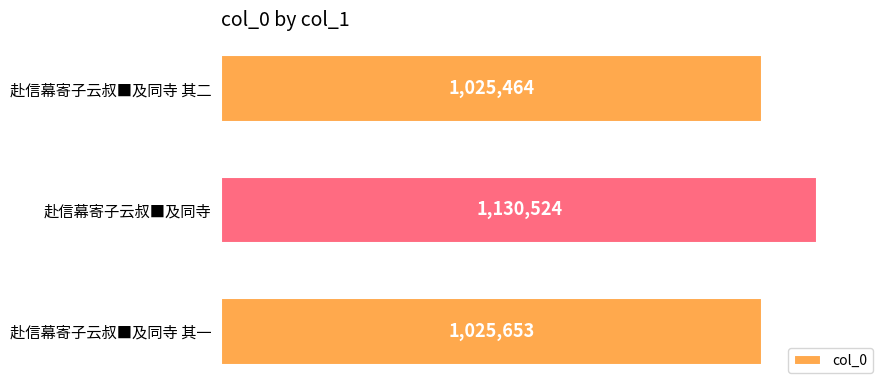

Does the chart contain any negative values?

No